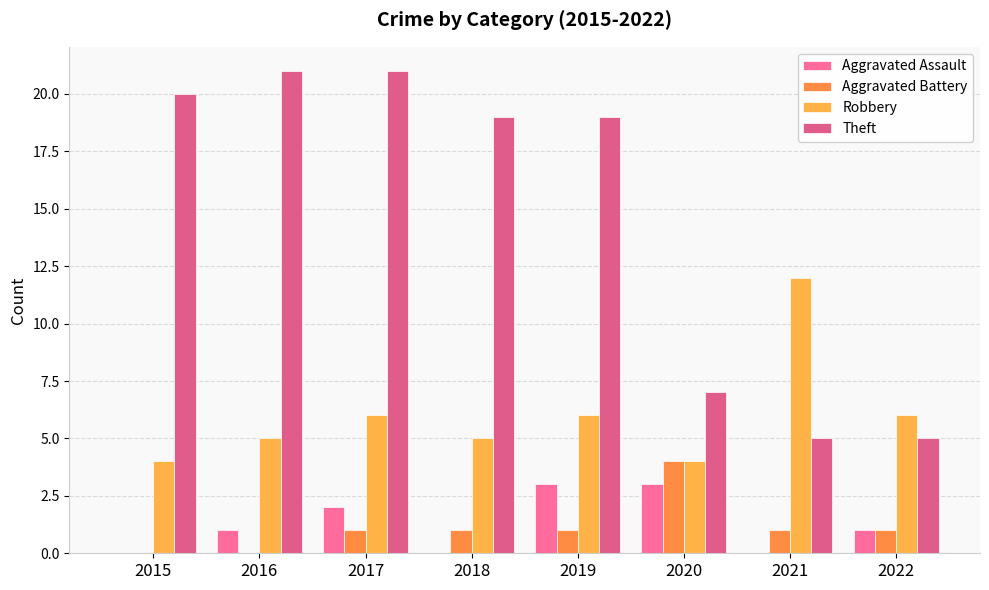

Rank the series by their maximum value, from lowest to highest.

Aggravated Assault, Aggravated Battery, Robbery, Theft